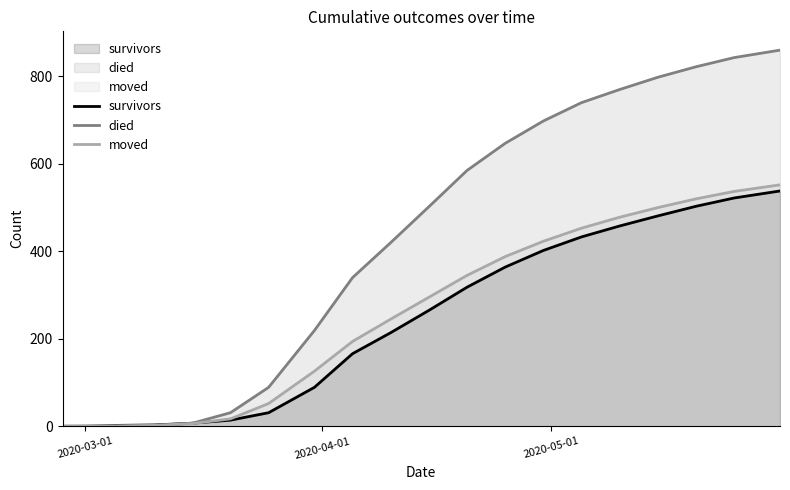

True or false: died has more than 1 interior local peaks.

False